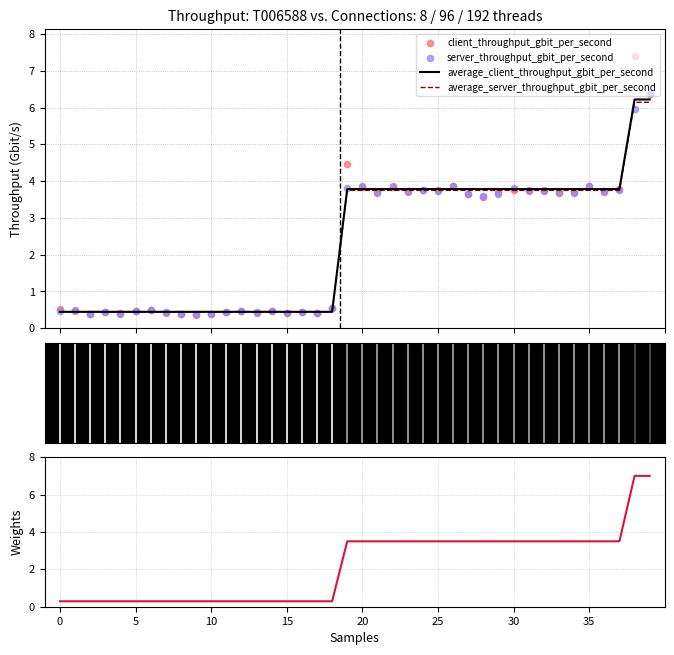

What is the highest value of the average_client_throughput_gbit_per_second series?

6.2